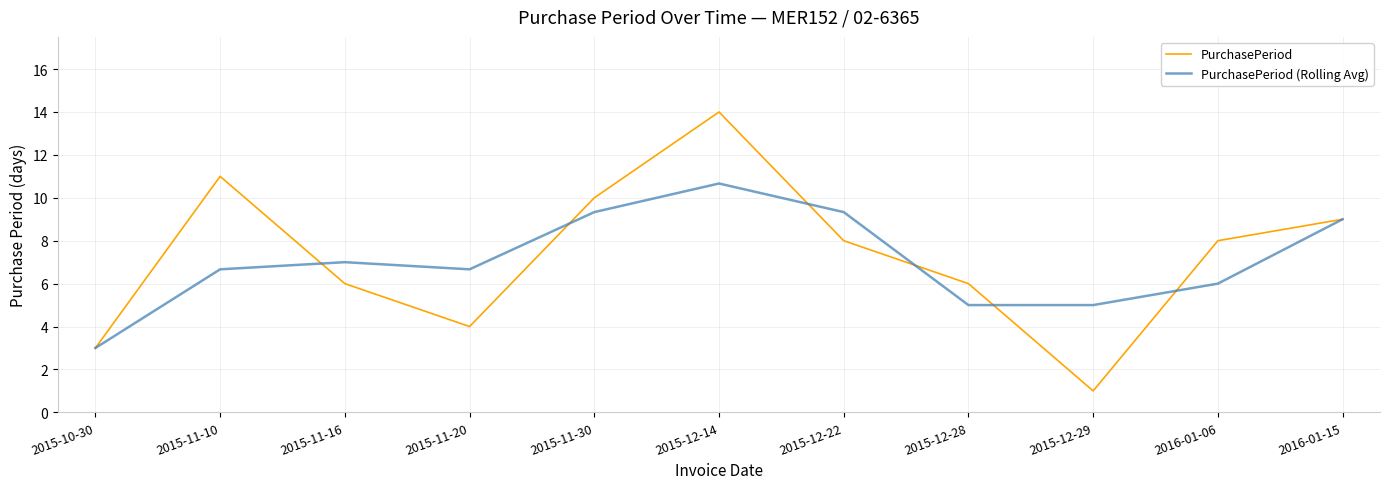

How many lines are shown in the chart?

2